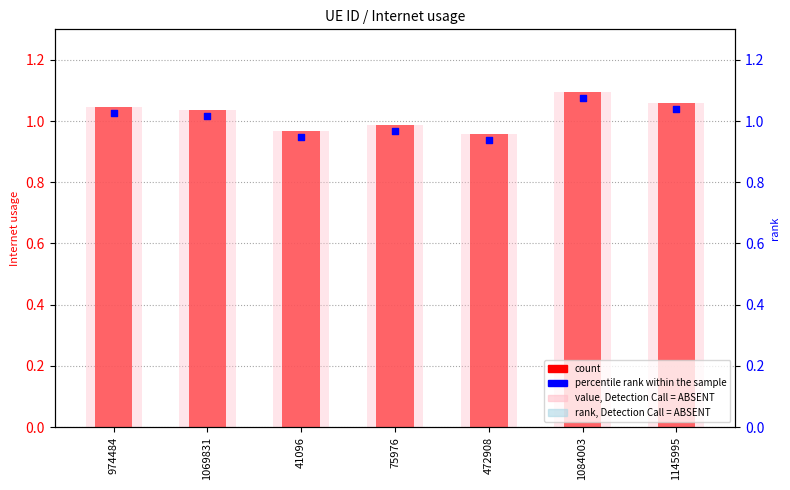

Which series has the widest spread of Y values?

Internet usage